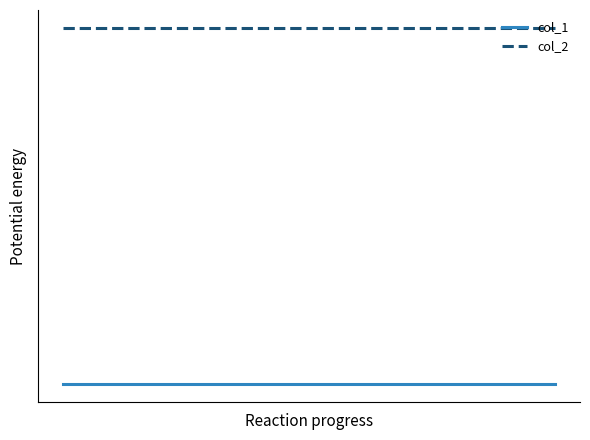

Which label corresponds to the smallest value in the chart?

1